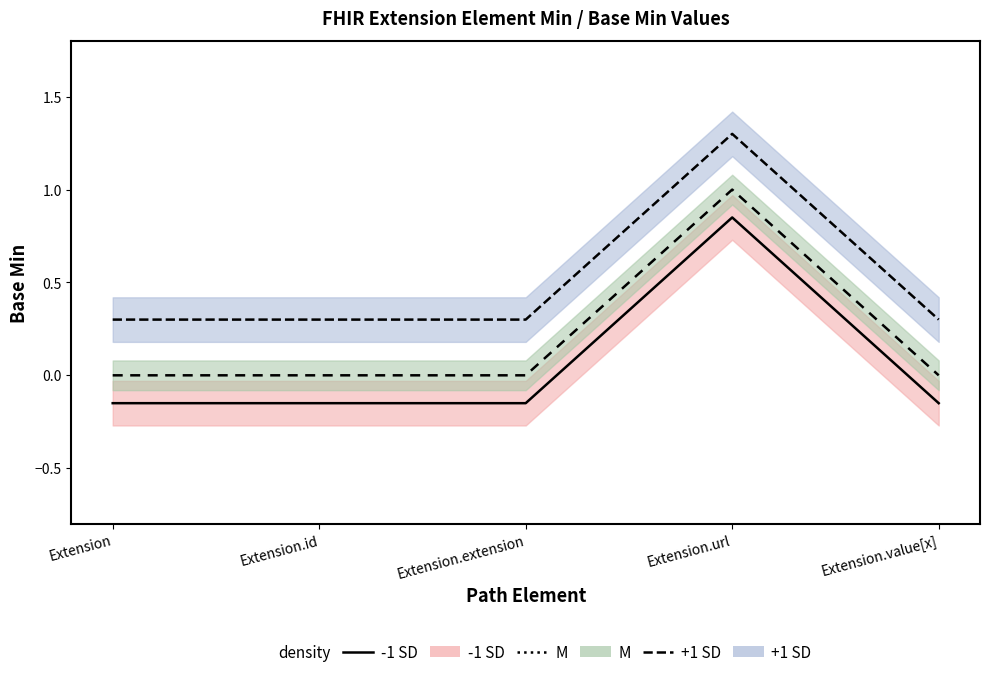

Count the -1 SD line values in the range 0 to 1.

1